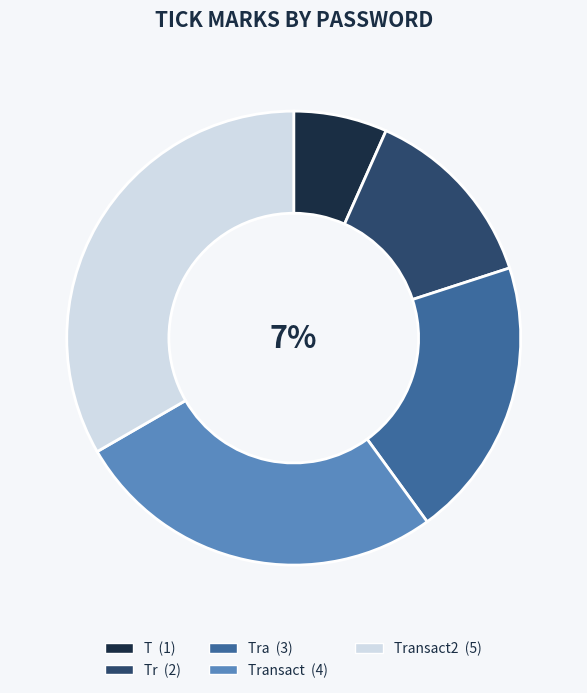

Count the number of slices in the pie.

5